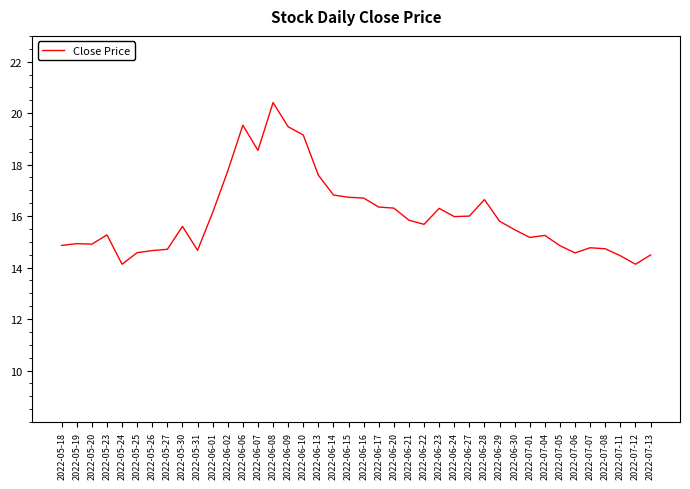

What is the difference between the values at 2022-06-01 and 2022-06-15?

0.6